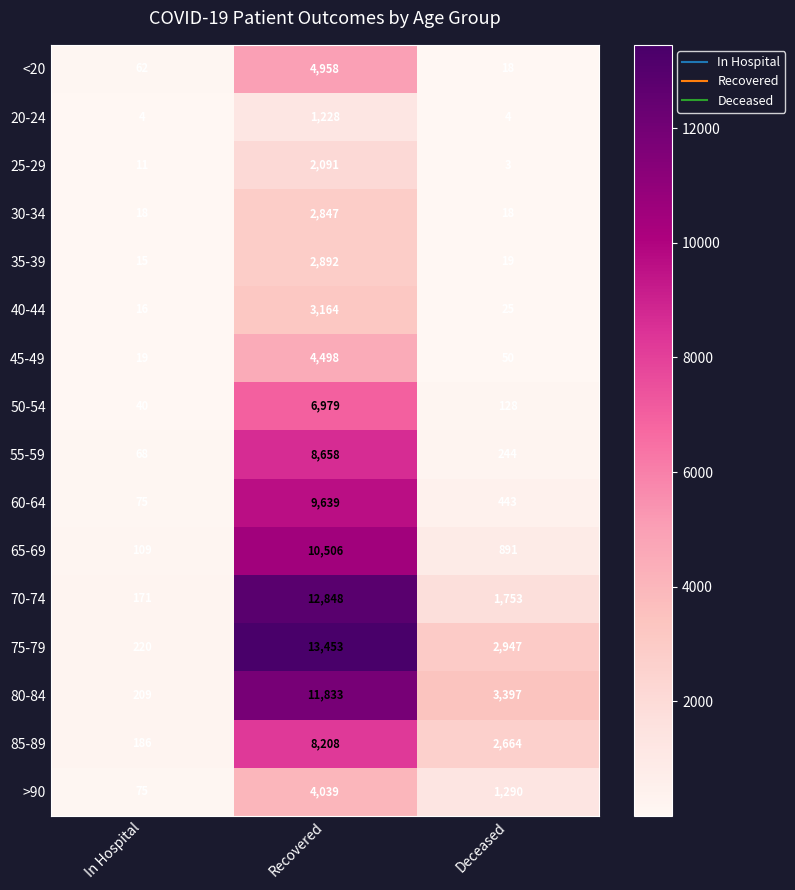

At which category is the sum across all series the highest?

Recovered